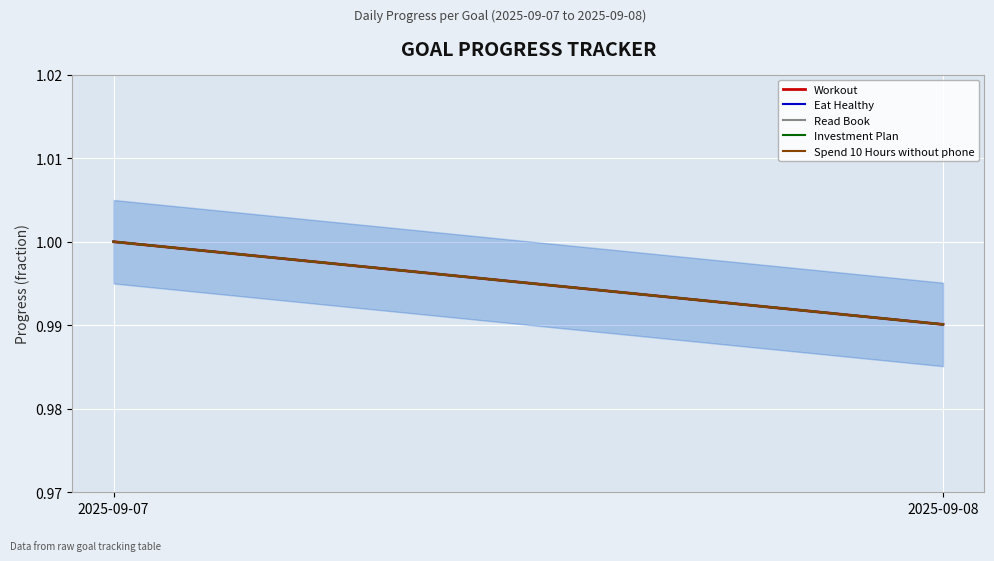

Count the number of data series in this chart.

5